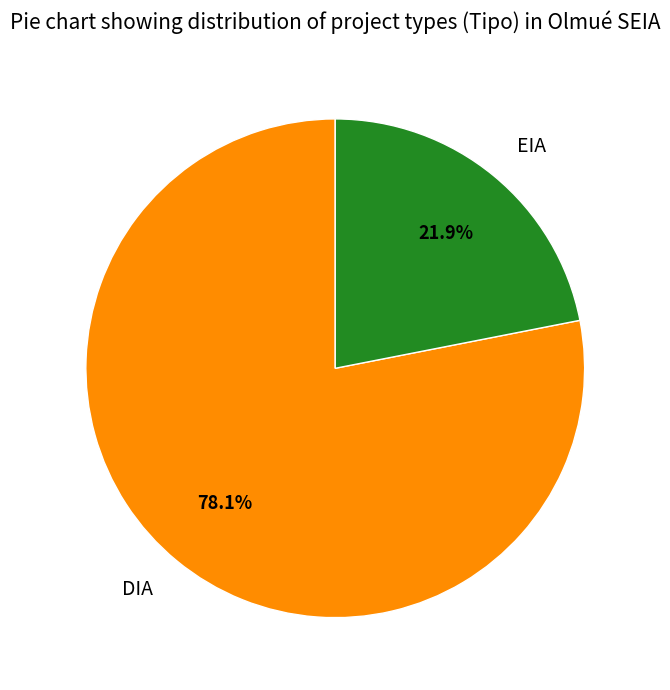

What is the total percentage of EIA and DIA?

100.0%